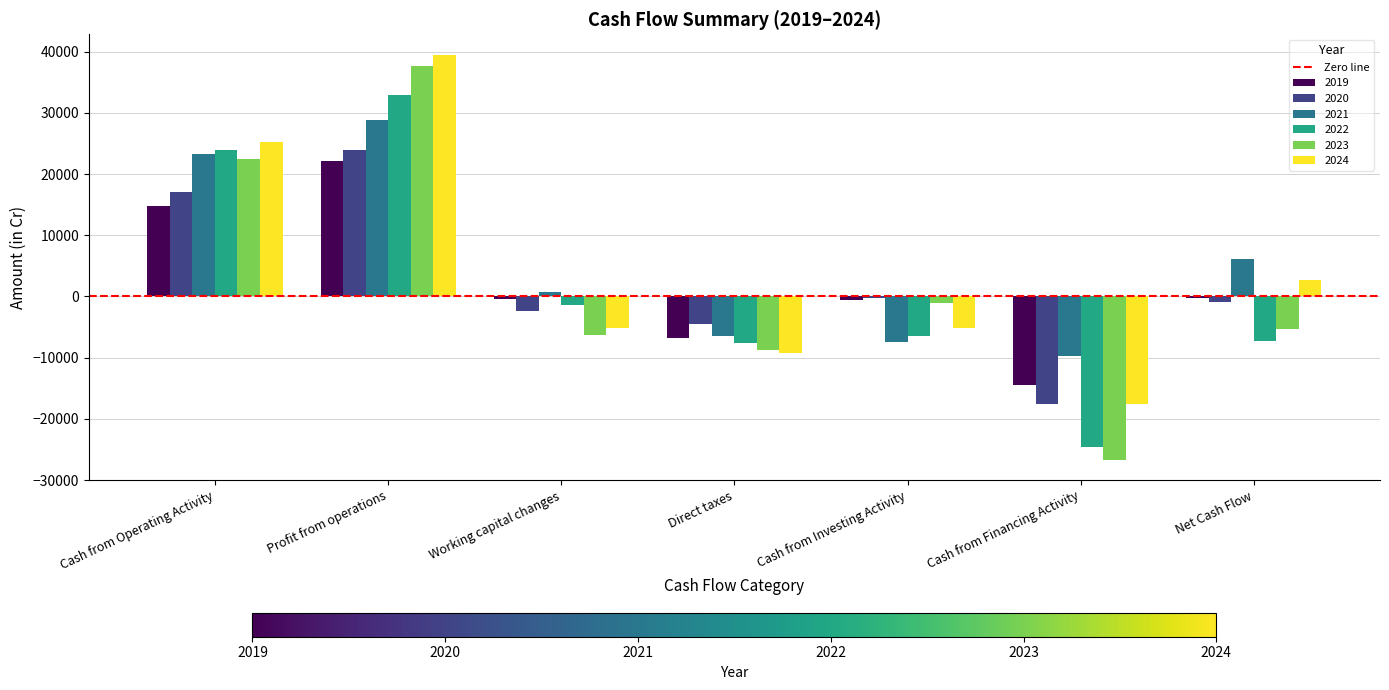

What is the average value of the 2022 series?

1343